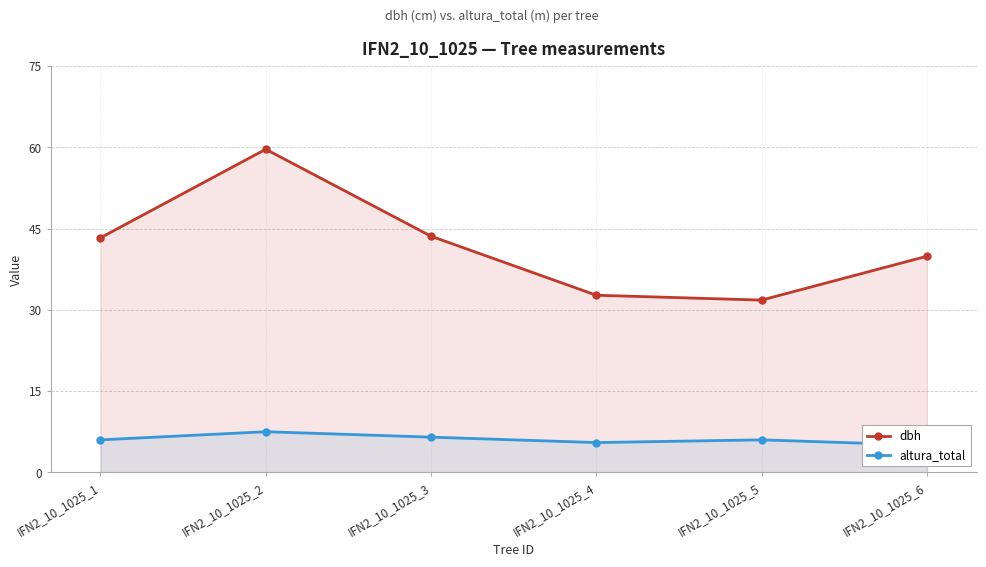

Is it true that dbh equals 31.8 at IFN2_10_1025_5?

True